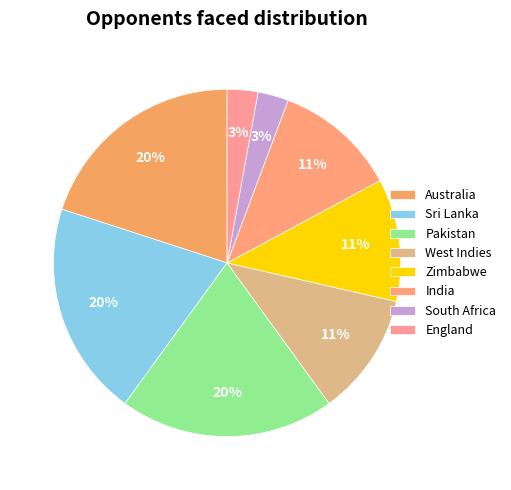

To the nearest percent, what portion does India represent?

11%